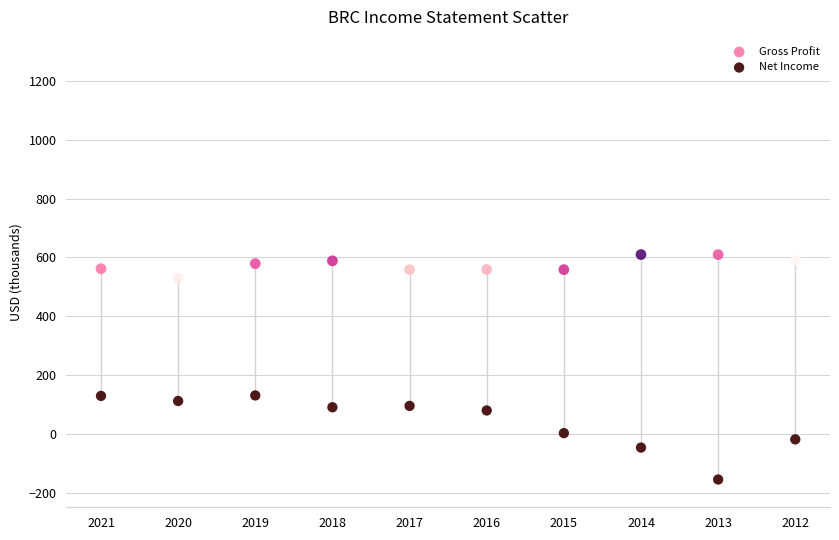

Across all data points, what is the range of Y values (max minus min)?

765.2